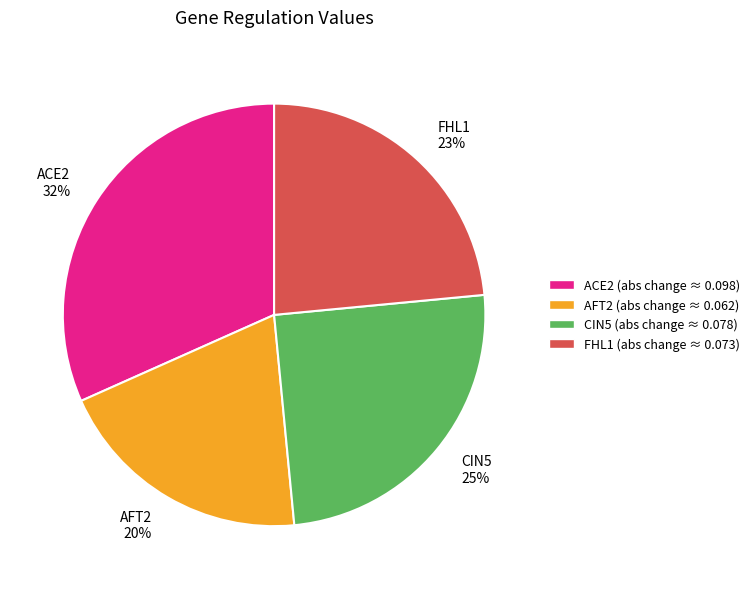

How many segments does this pie chart have?

4